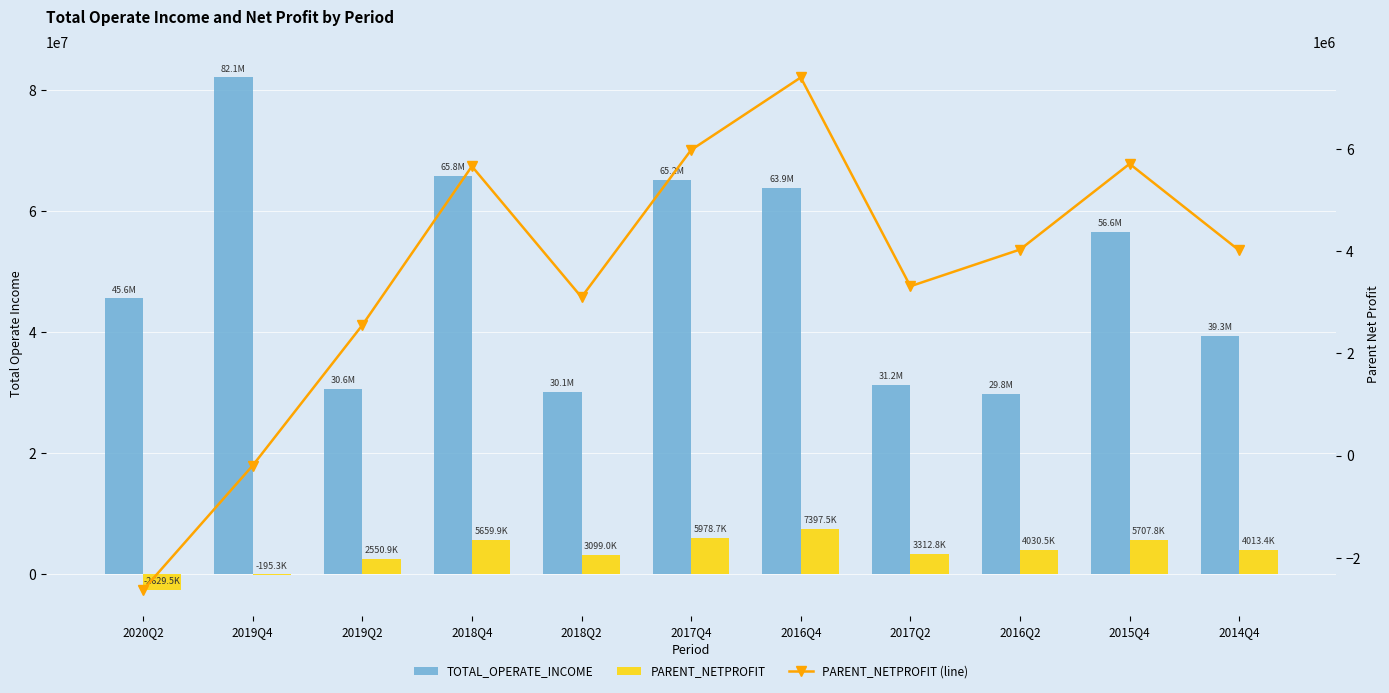

Rank the series at 2020Q2 from highest to lowest value.

TOTAL_OPERATE_INCOME, PARENT_NETPROFIT, PARENT_NETPROFIT (line)